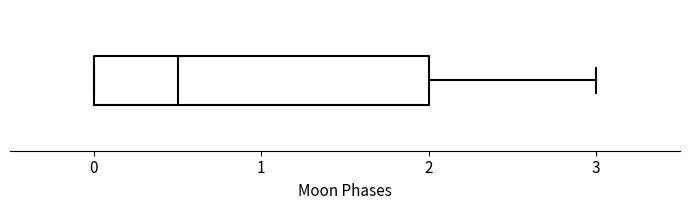

Where is the left edge of the box on the x-axis? The values are not printed on the chart, so give them approximately, as read against the axis.

0.0